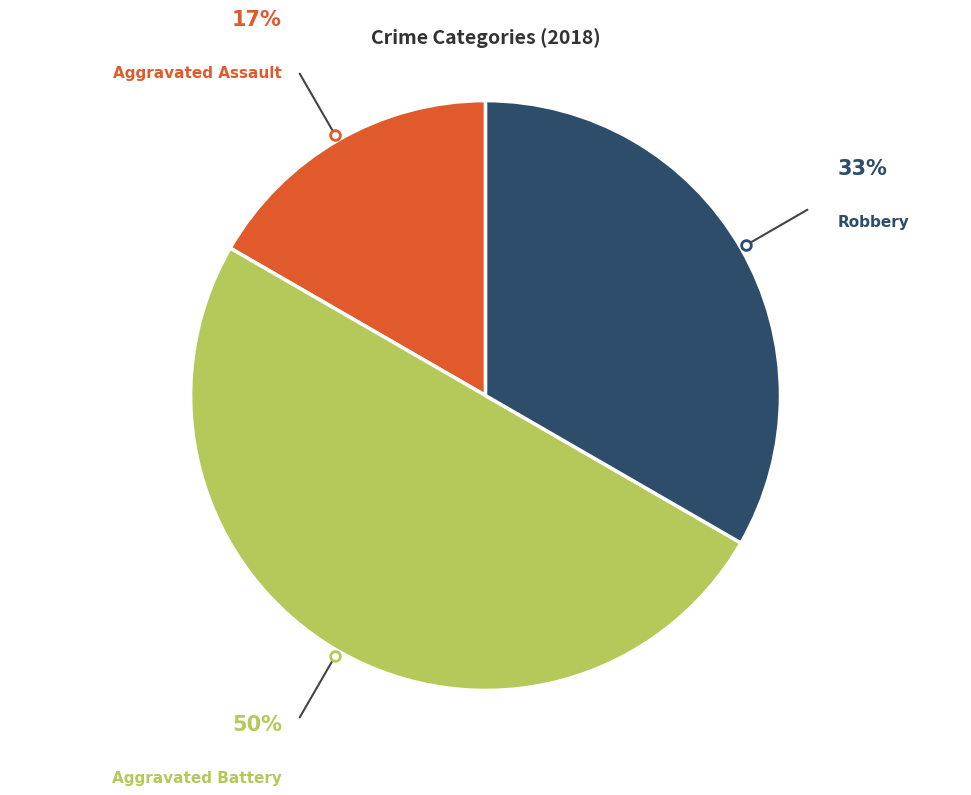

How many segments does this pie chart have?

3